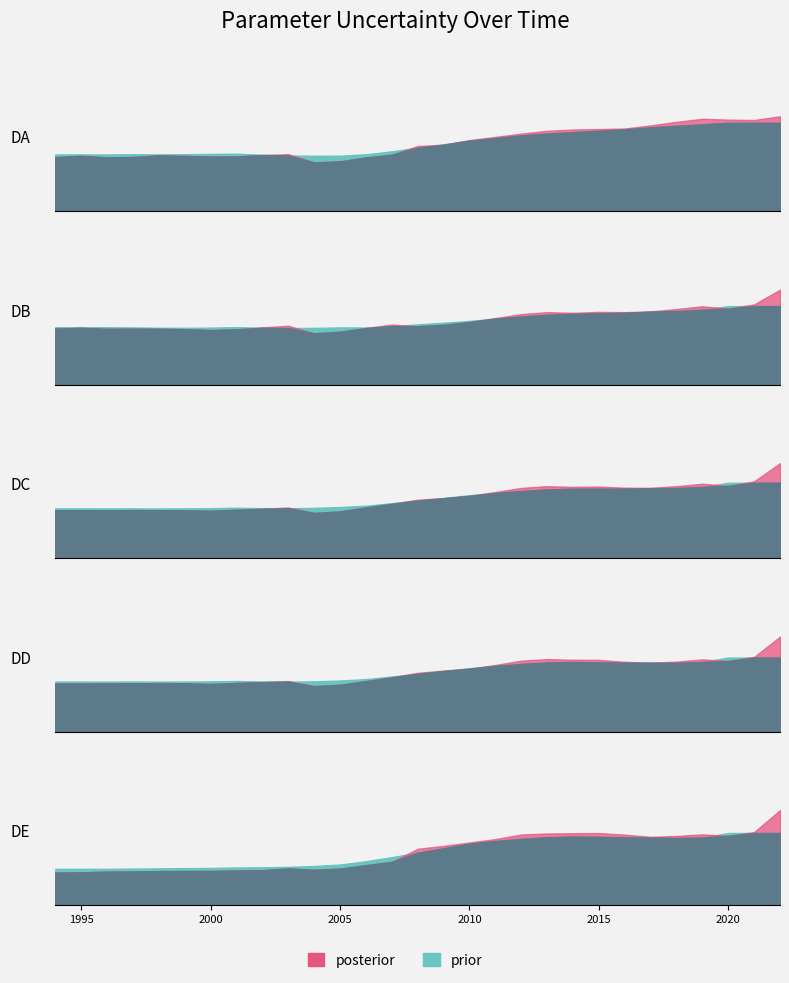

What is the lowest value of the DC series?

0.1